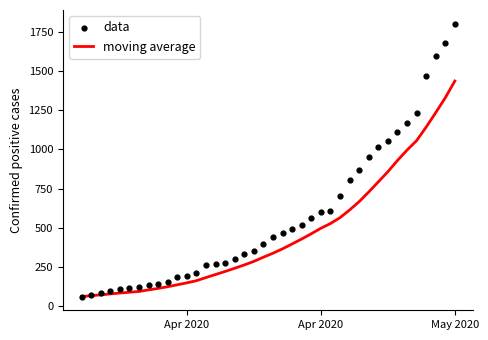

Which series has the largest total across all categories?

data